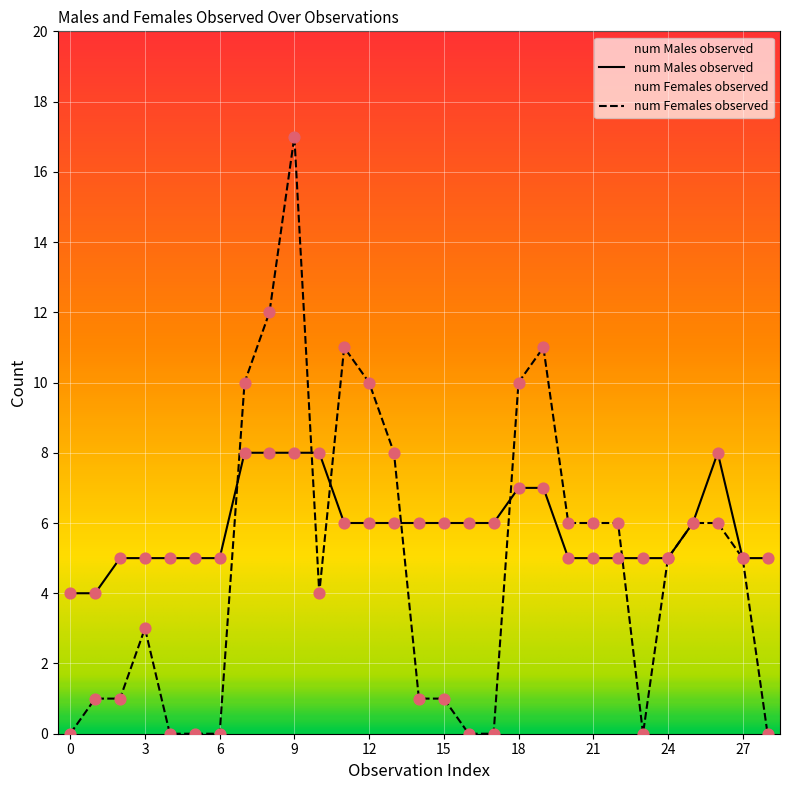

At how many categories does at least one series exceed 3?

29